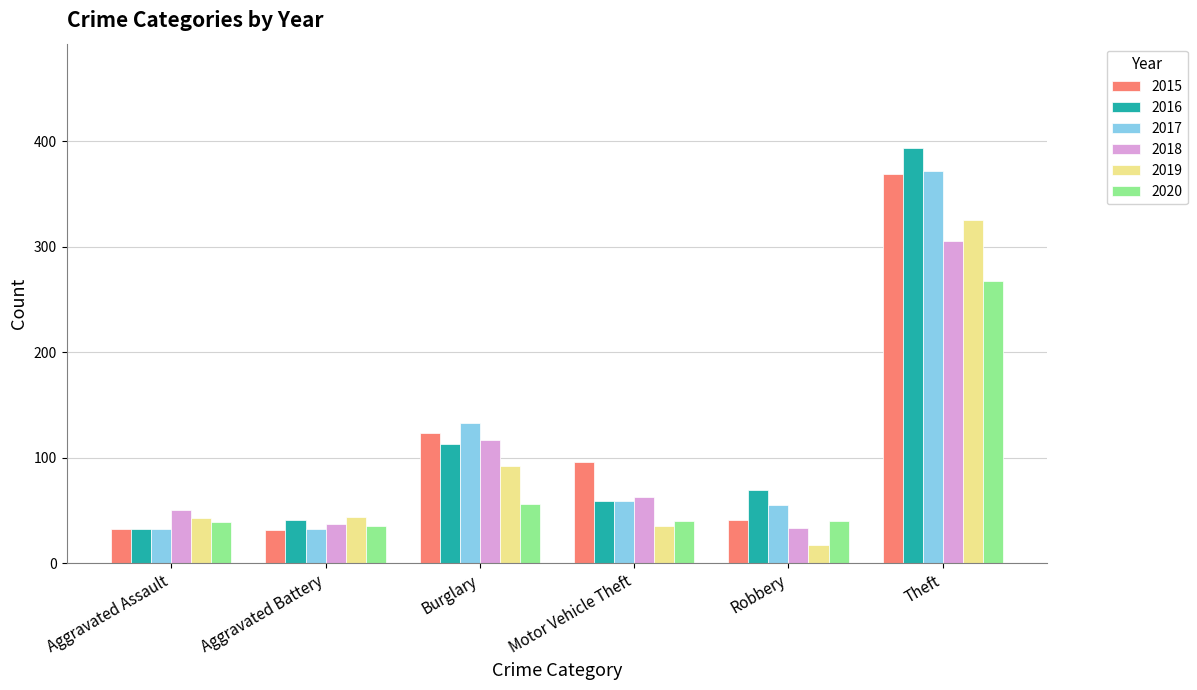

Is it true that 2016 equals 120 at Robbery?

False